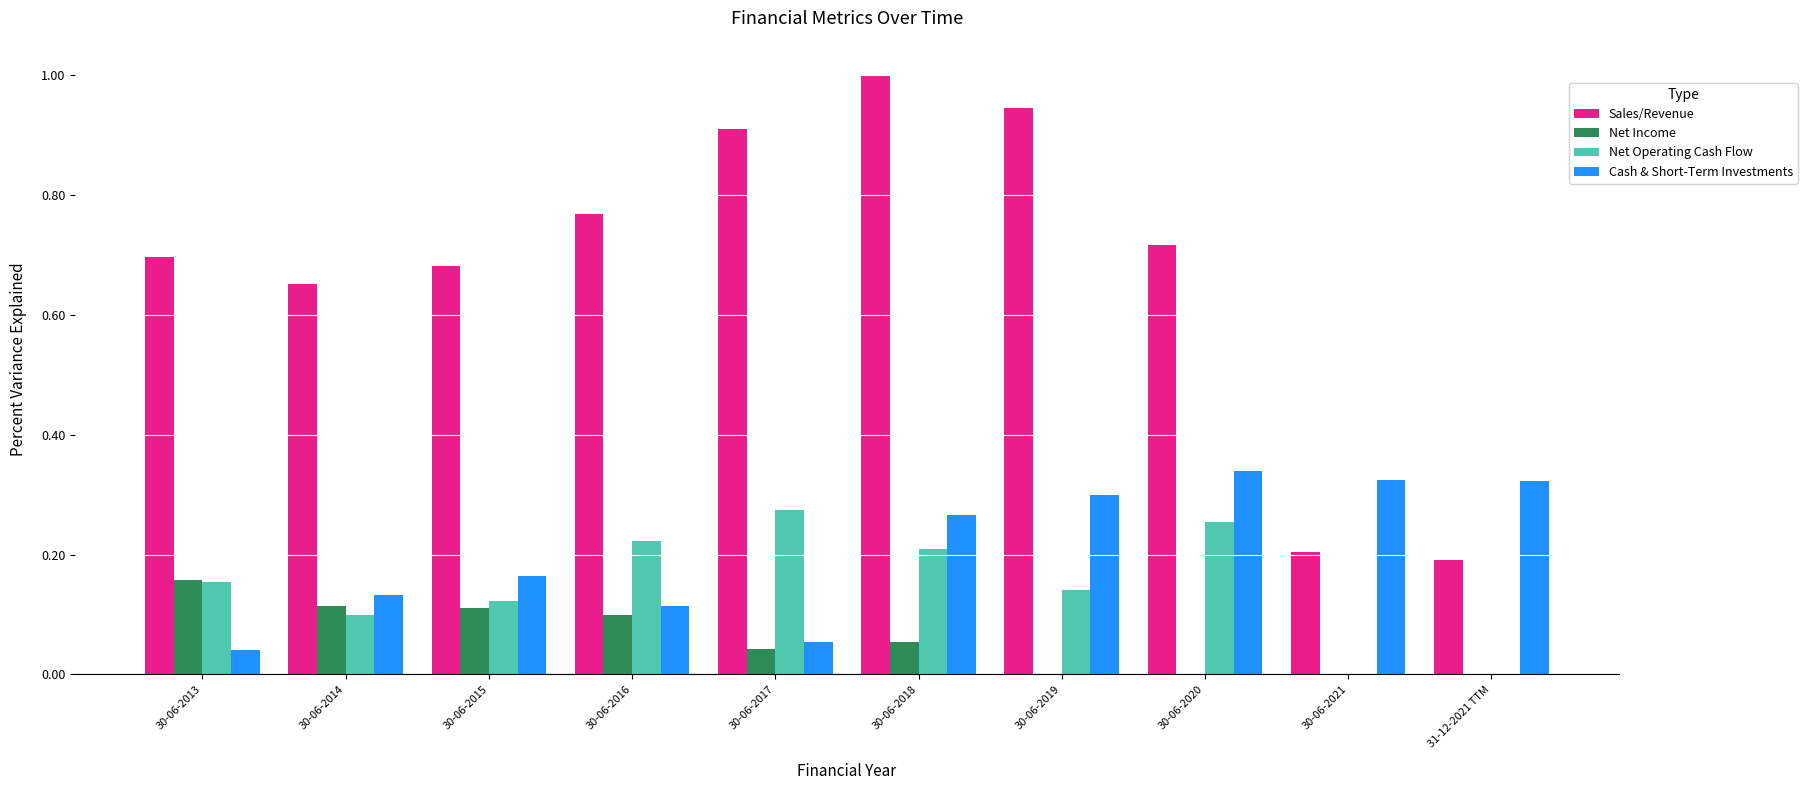

Which series has the largest range (max minus min)?

Sales/Revenue